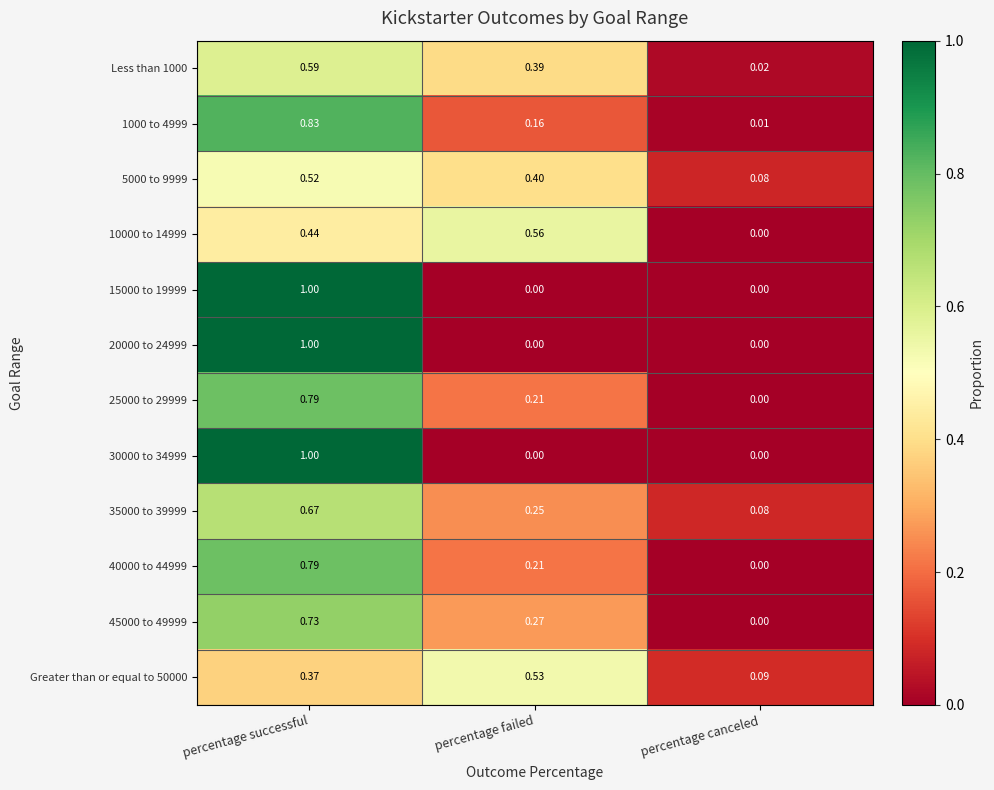

Which label corresponds to the largest value in the chart?

percentage successful